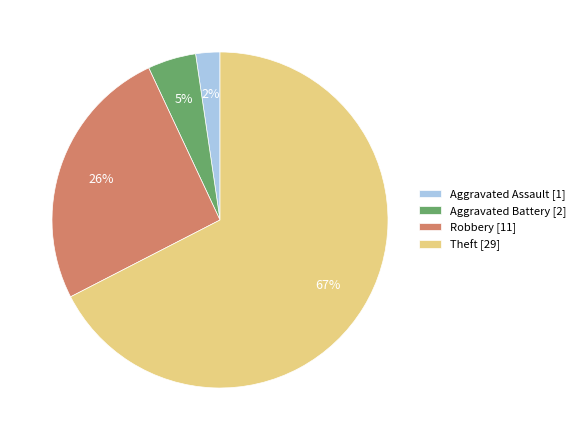

How many segments does this pie chart have?

4